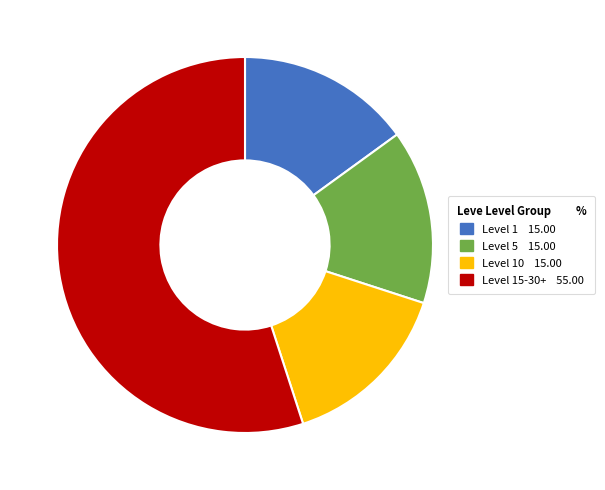

Does any single category account for the majority?

Yes